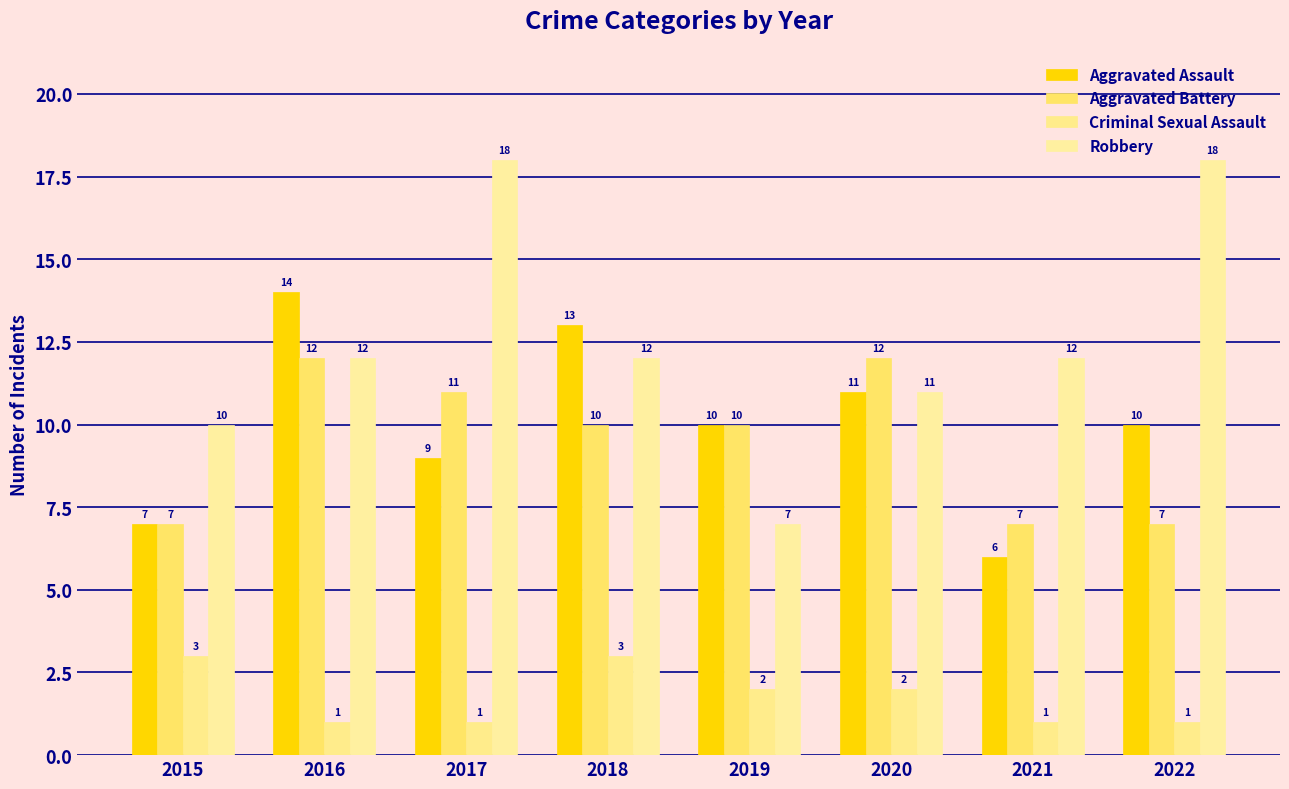

Reading left to right, list all the values displayed in this chart.

Aggravated Assault: 7	14	9	13	10	11	6	10
Aggravated Battery: 7	12	11	10	10	12	7	7
Criminal Sexual Assault: 3	1	1	3	2	2	1	1
Robbery: 10	12	18	12	7	11	12	18